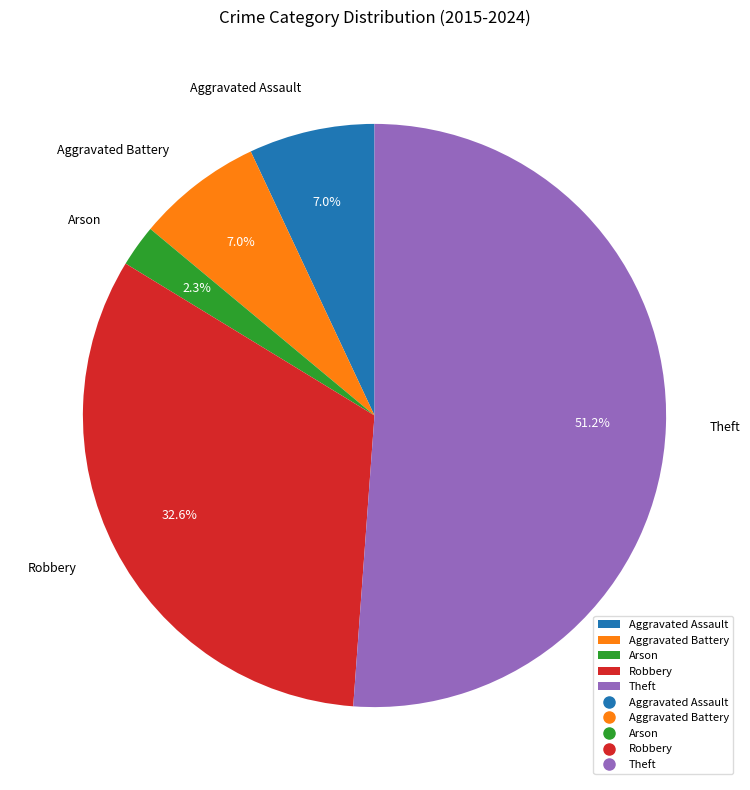

To the nearest percent, what portion does Aggravated Battery represent?

7%